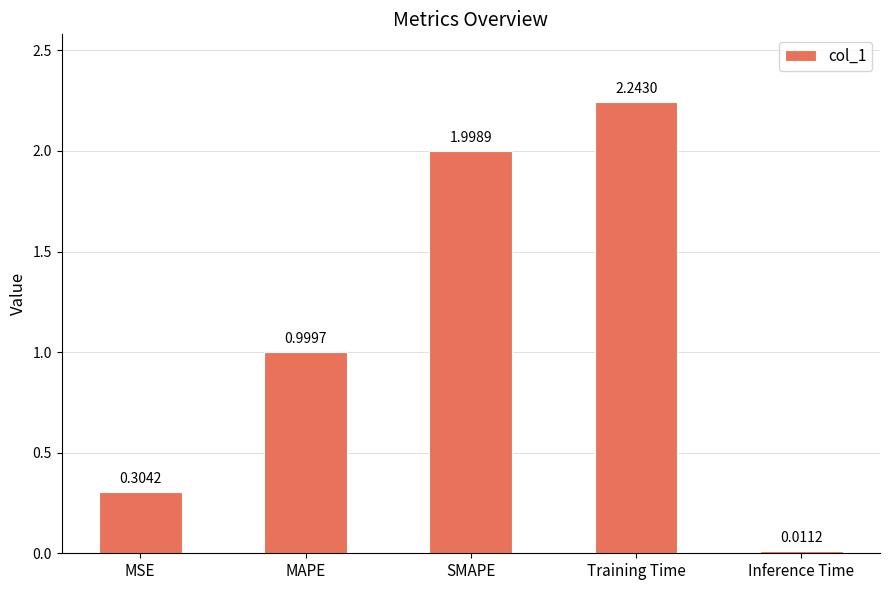

Are the bars horizontal?

No